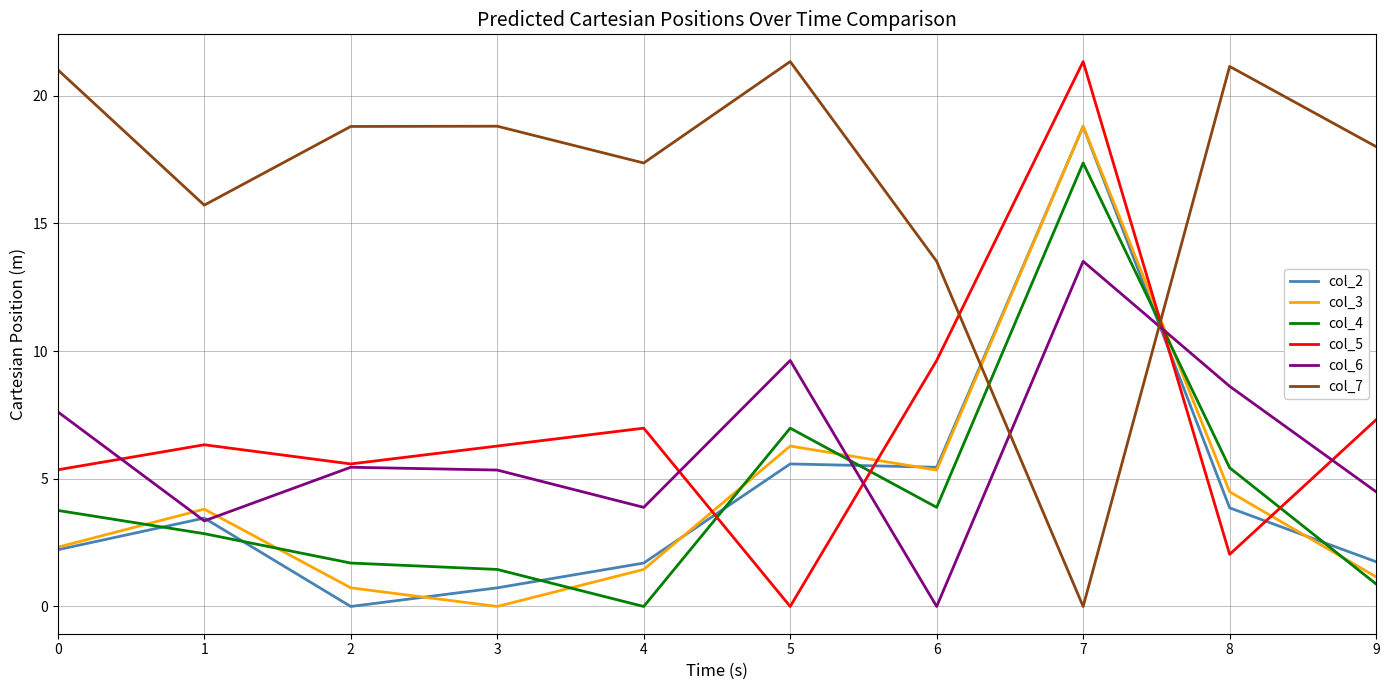

What is the sum of the col_5 values at 2 and 9?

12.9